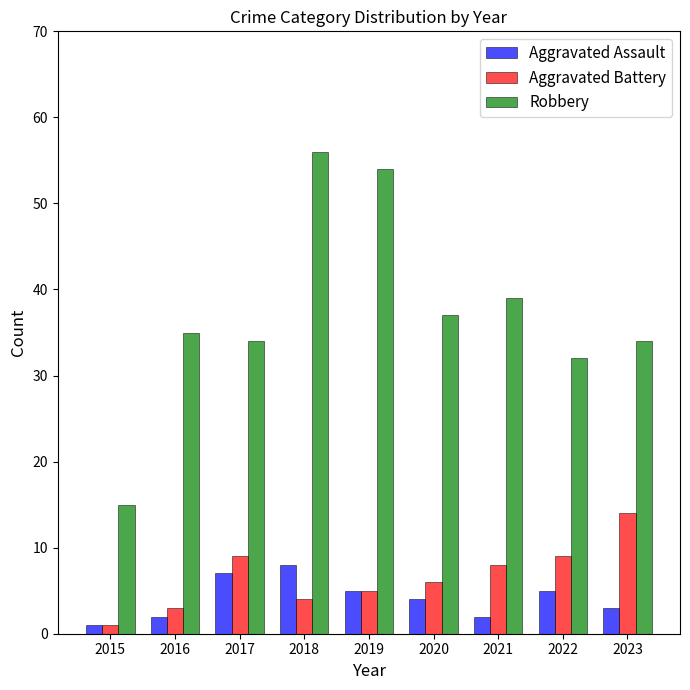

How many data points in Robbery are less than 35?

4